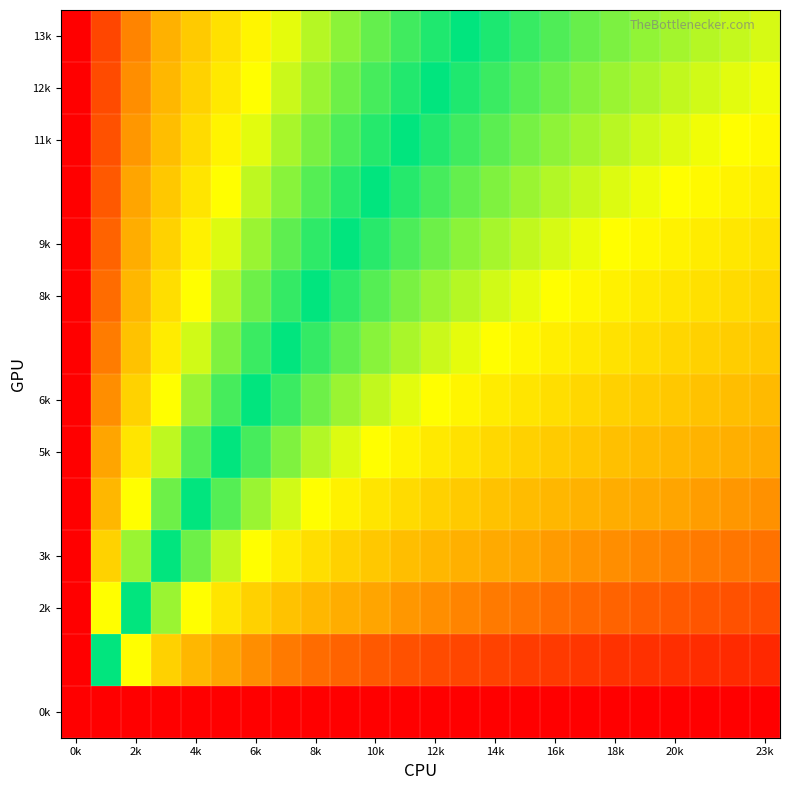

At how many categories does at least one series exceed 0?

24